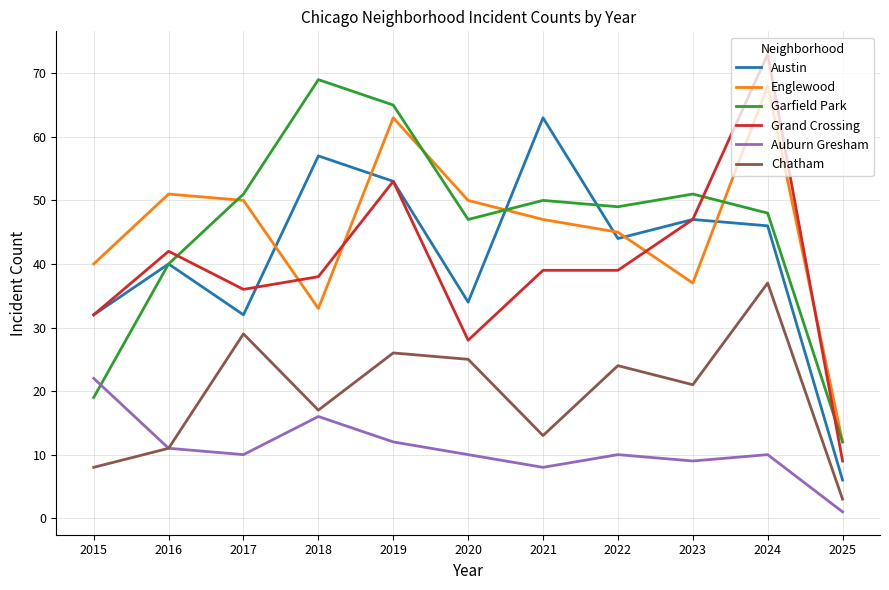

What is the total value across all series at 2025?

43